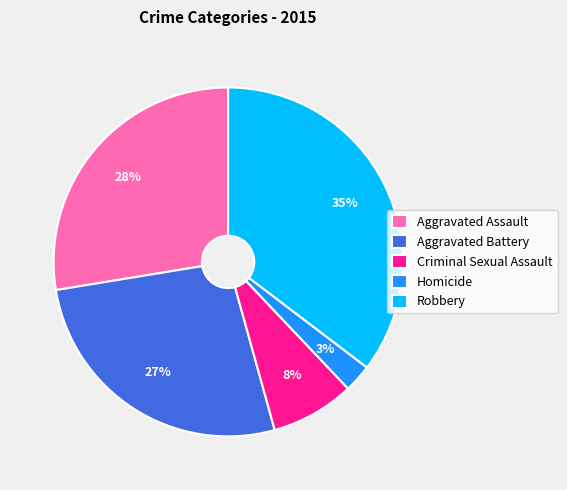

How many segments does this pie chart have?

5